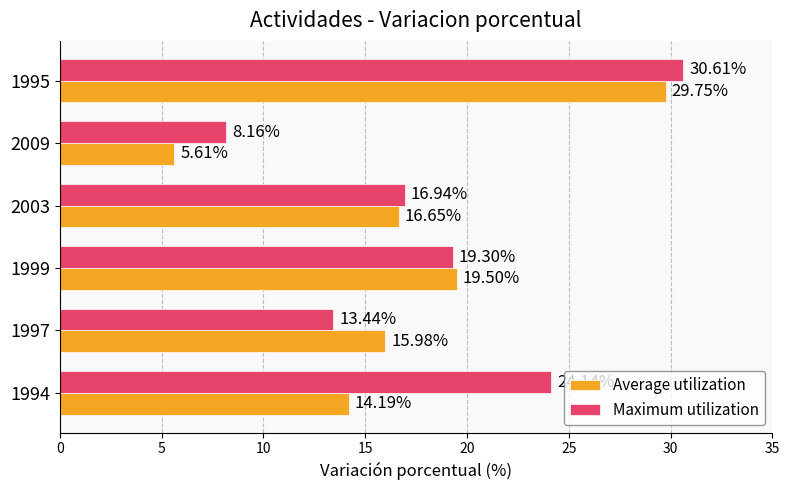

Which series has the largest total across all categories?

Maximum utilization